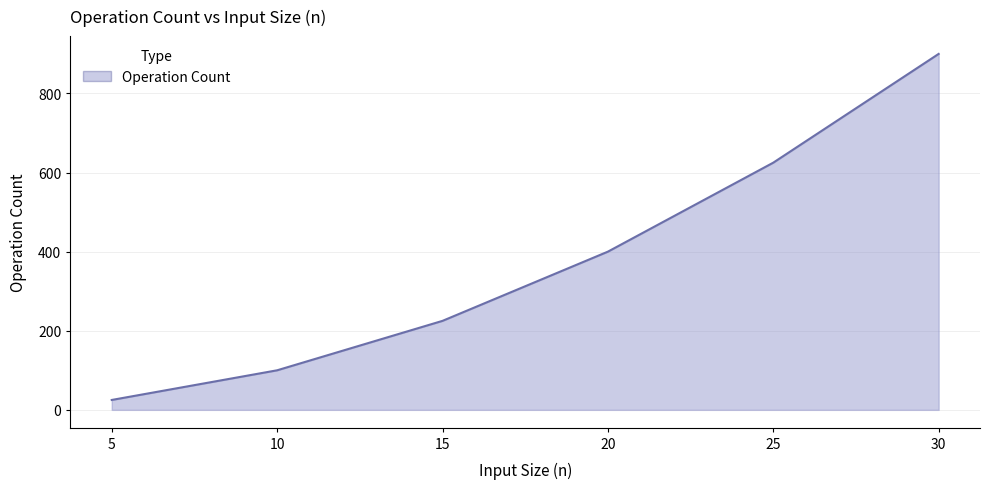

At which label is the value closest to 462?

20